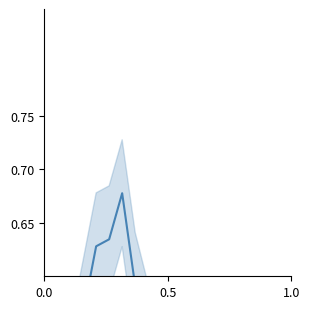

Does the chart have visible grid lines?

No